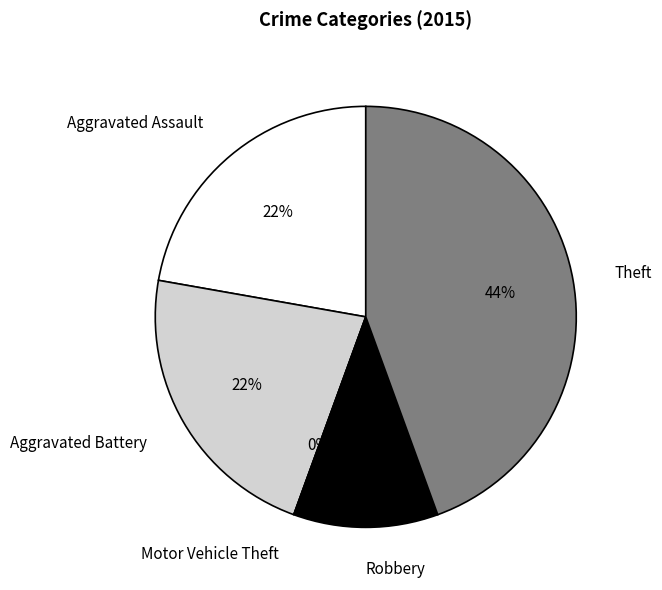

To the nearest percent, what is the average slice percentage?

20%